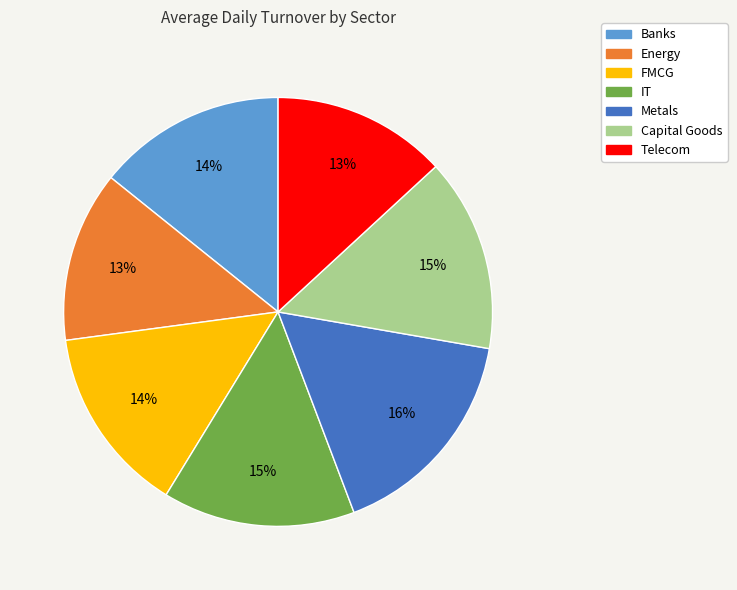

Do FMCG and Telecom together represent more than half of the pie?

No